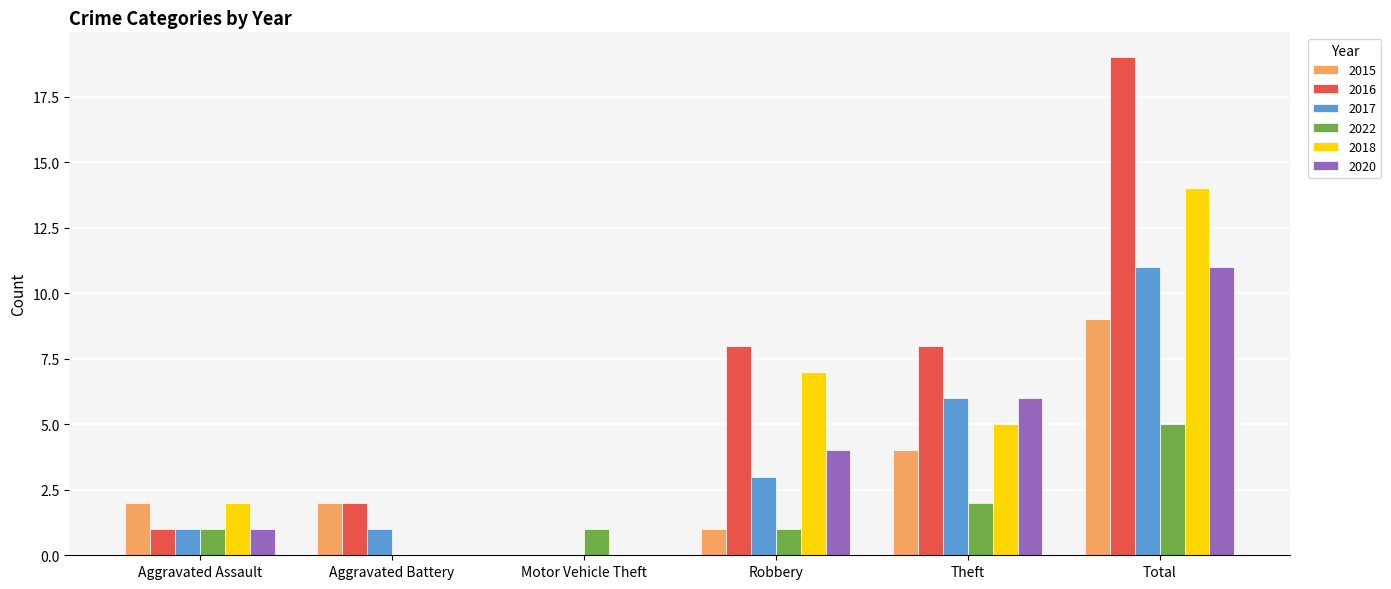

Which category has the highest value in the 2018 series?

Total